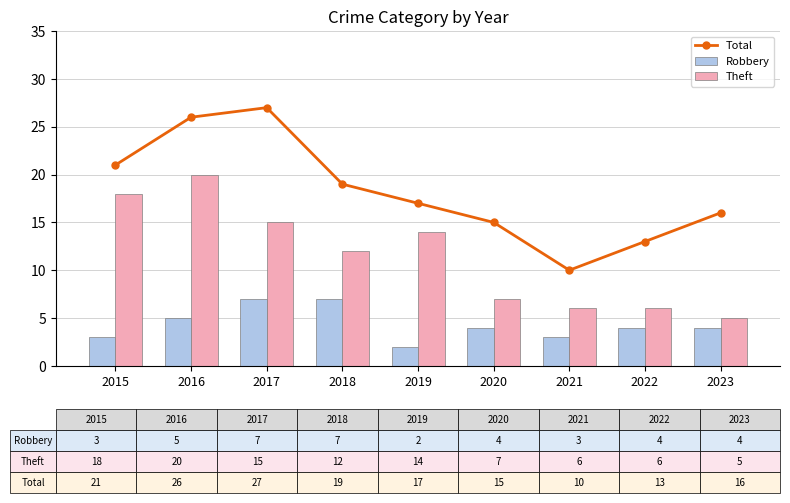

Is the value of Robbery at 2020 greater than the value of Total at 2022?

No